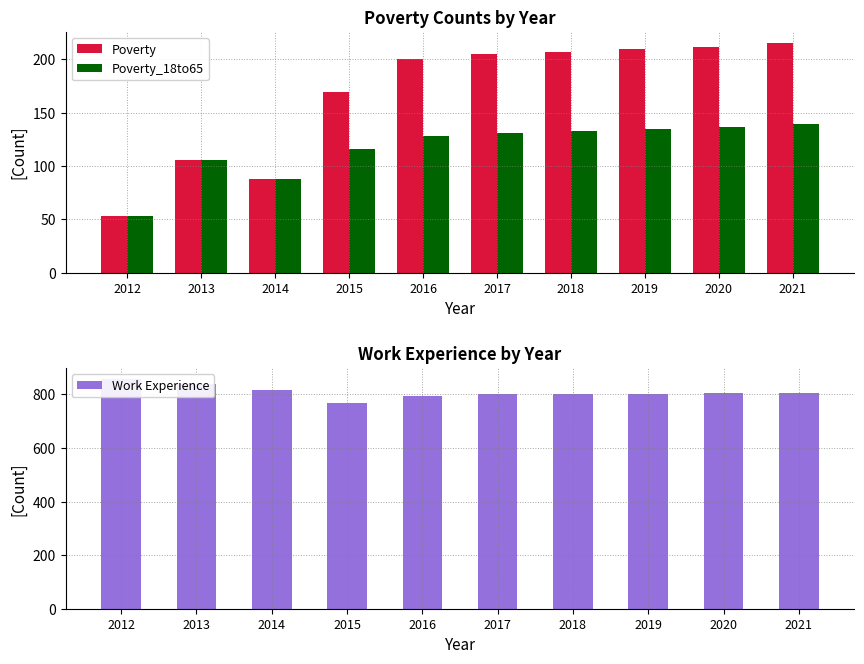

Which category has the highest value in the Work Experience series?

2012